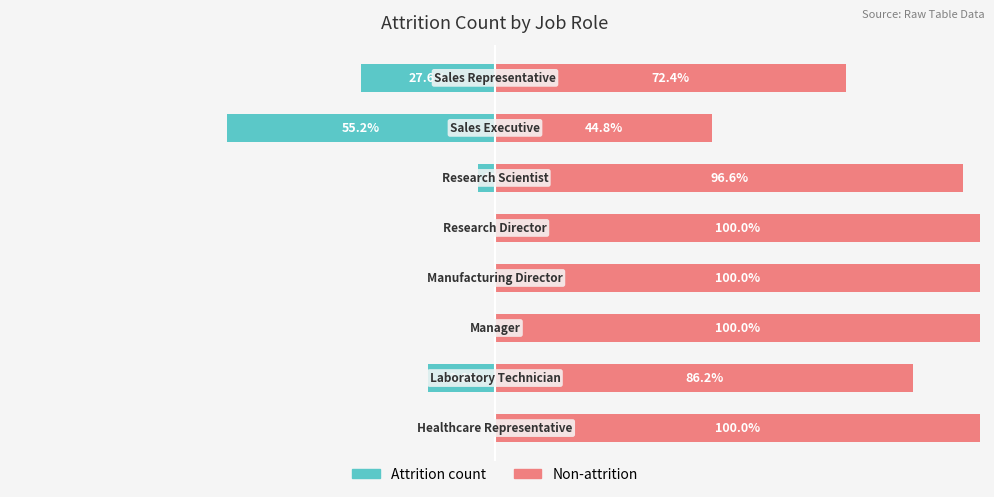

What are all the series names shown in the legend?

Attrition count (left), Non-attrition (right)